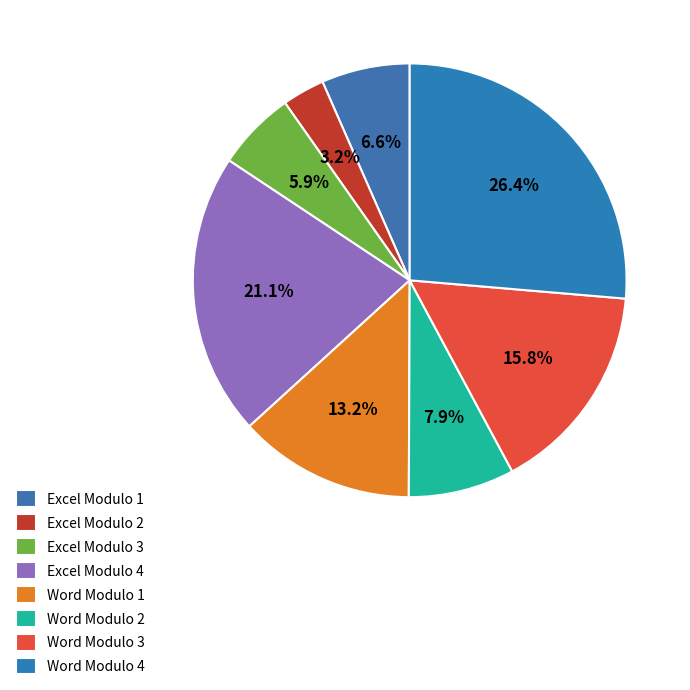

How many segments does this pie chart have?

8